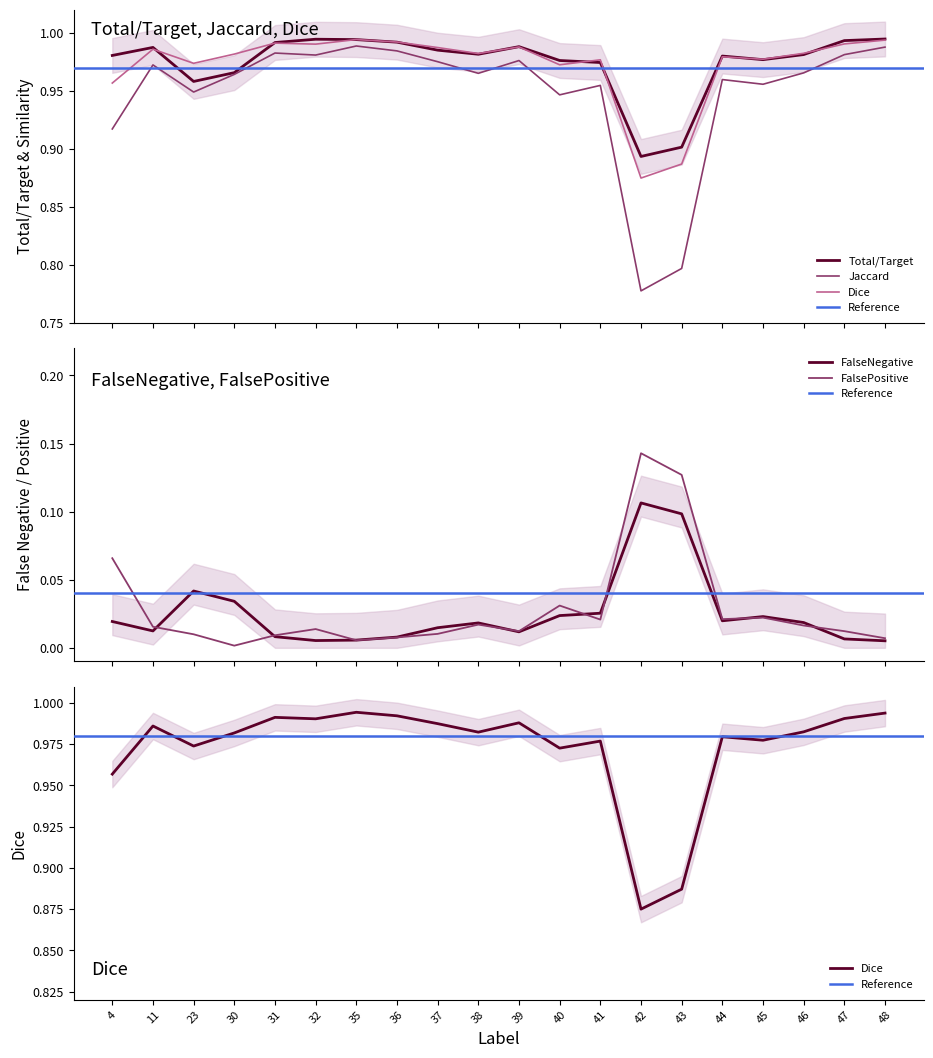

Rank the series by their maximum value, from highest to lowest.

Total/Target, Dice, Jaccard, FalsePositive, FalseNegative